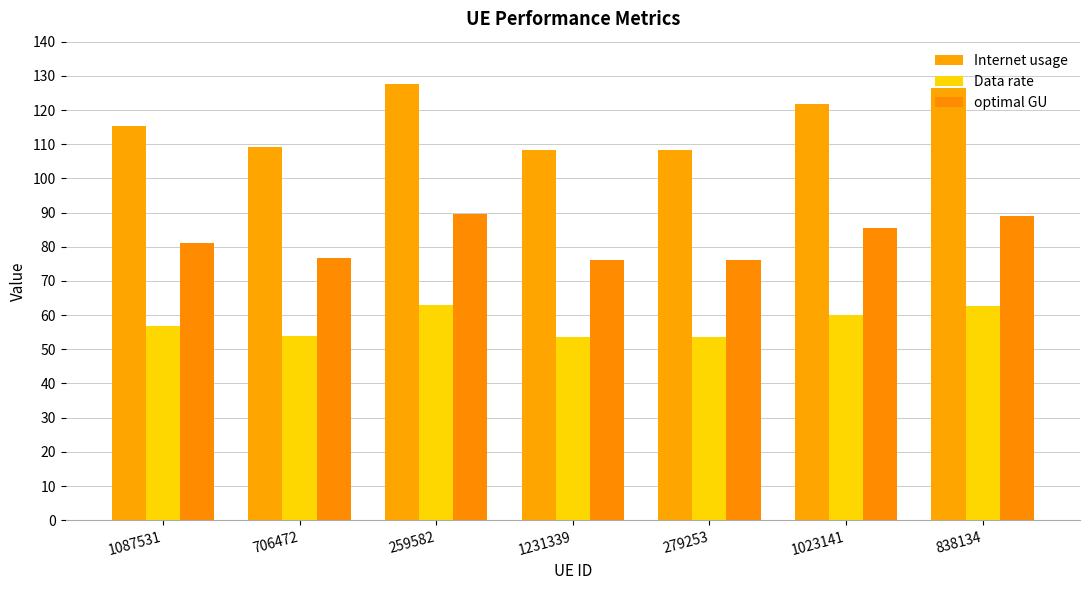

What is the difference between the maximum and minimum values in the optimal GU series?

13.6